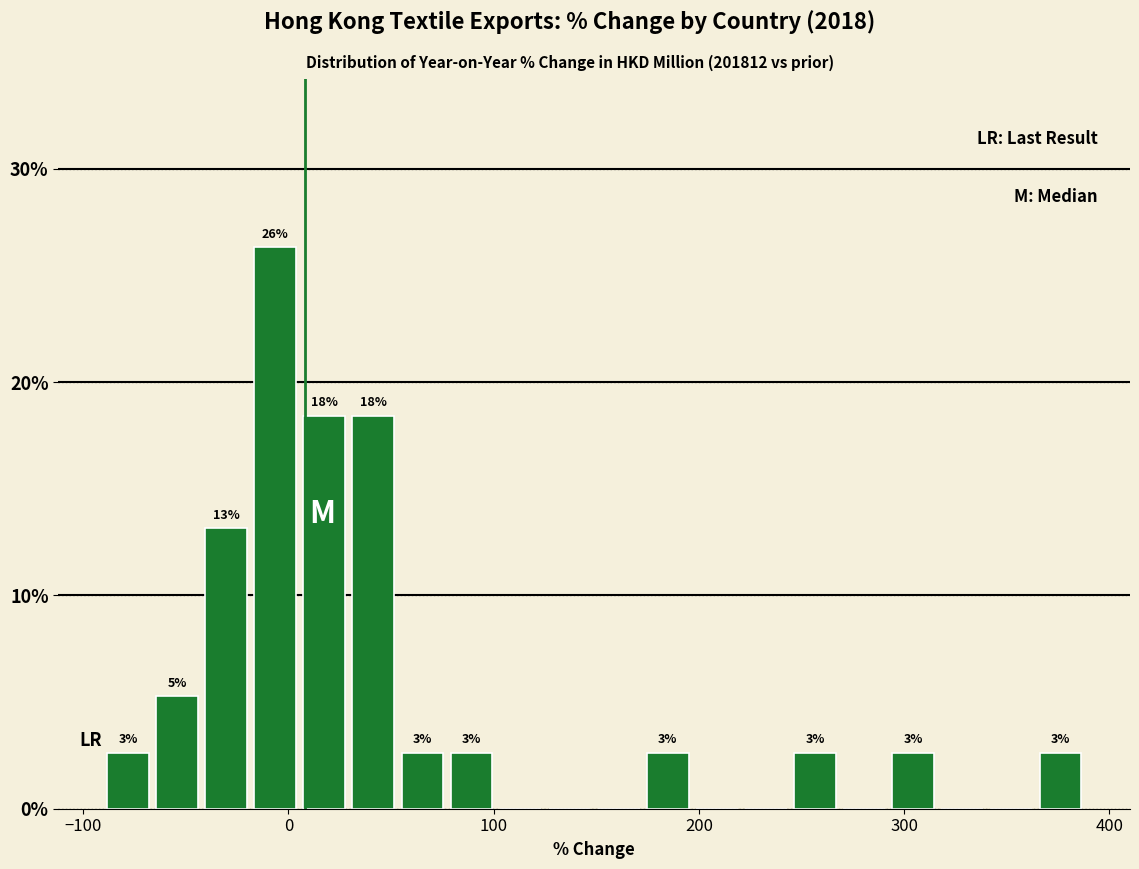

Around what value on the x-axis is the tallest bar? Give the approximate position of its centre, as read against the axis.

-10